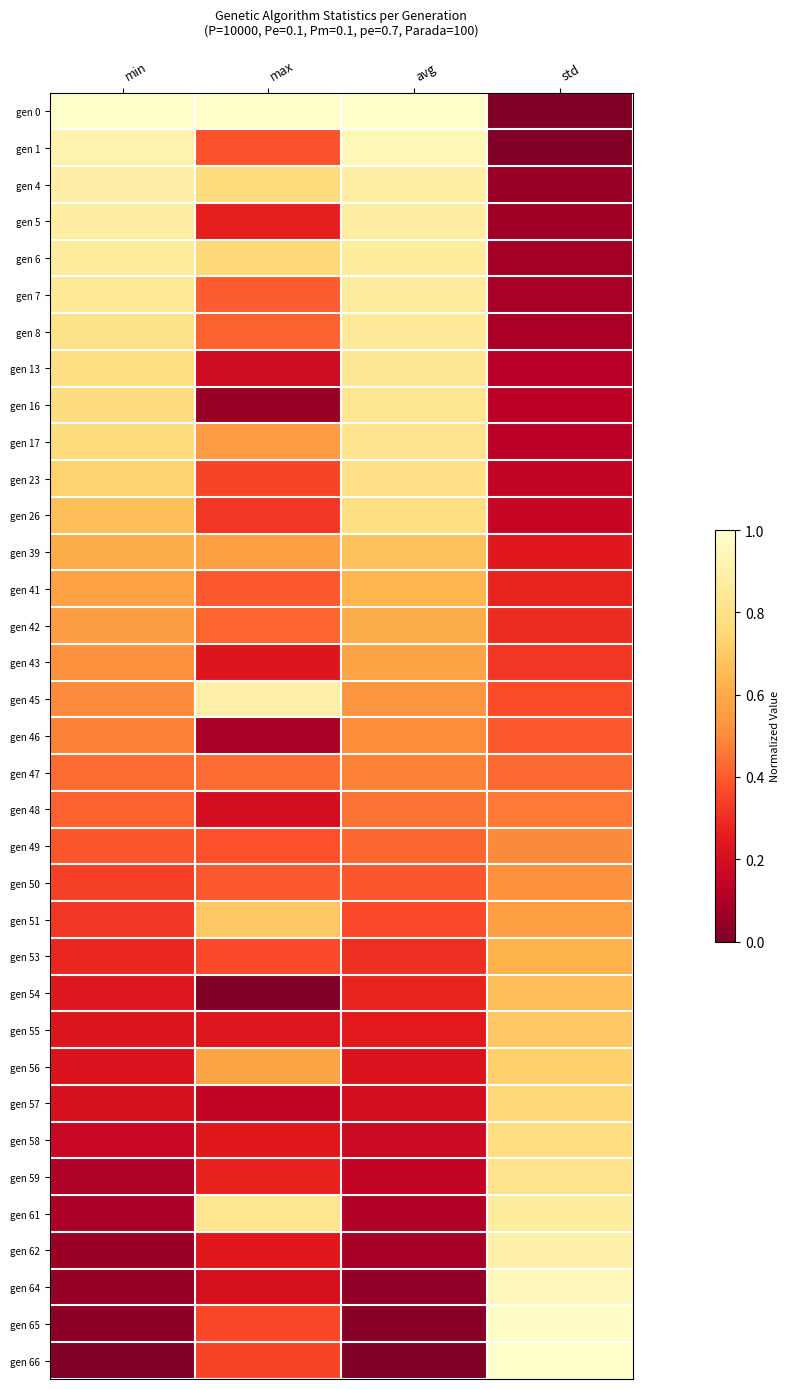

At min, list the series in order from largest to smallest.

gen 0, gen 1, gen 4, gen 5, gen 6, gen 7, gen 8, gen 13, gen 16, gen 17, gen 23, gen 26, gen 39, gen 41, gen 42, gen 43, gen 45, gen 46, gen 47, gen 48, gen 49, gen 50, gen 51, gen 53, gen 54, gen 55, gen 56, gen 57, gen 58, gen 59, gen 61, gen 62, gen 64, gen 65, gen 66